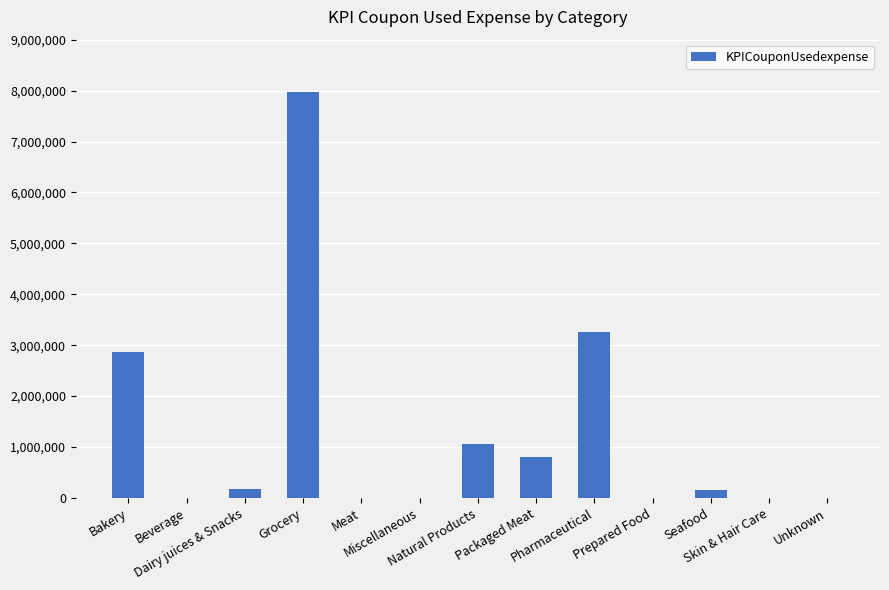

What is the sum of all values?

16315824.3